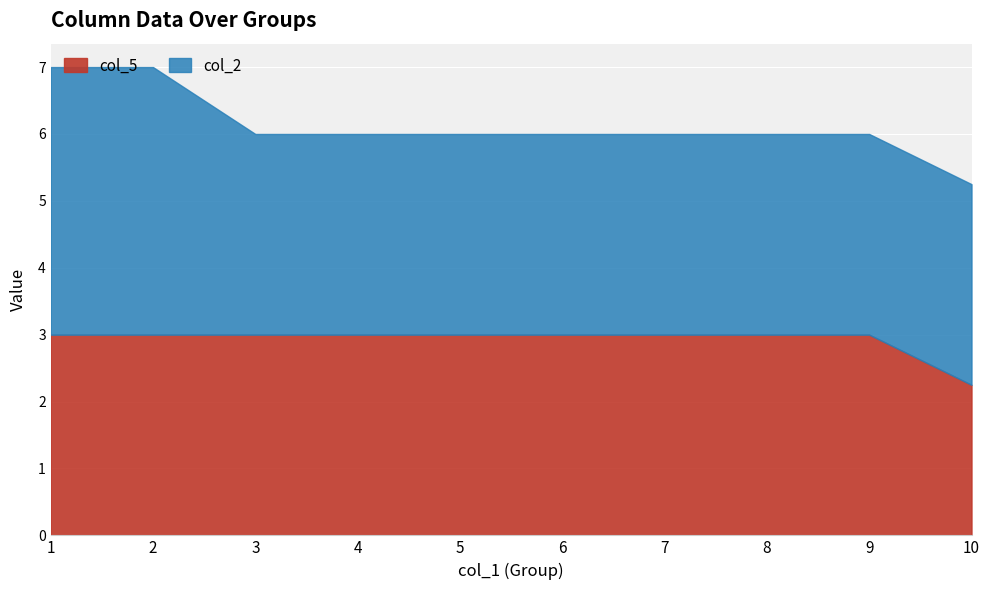

What is the average value of the col_5 series?

2.9